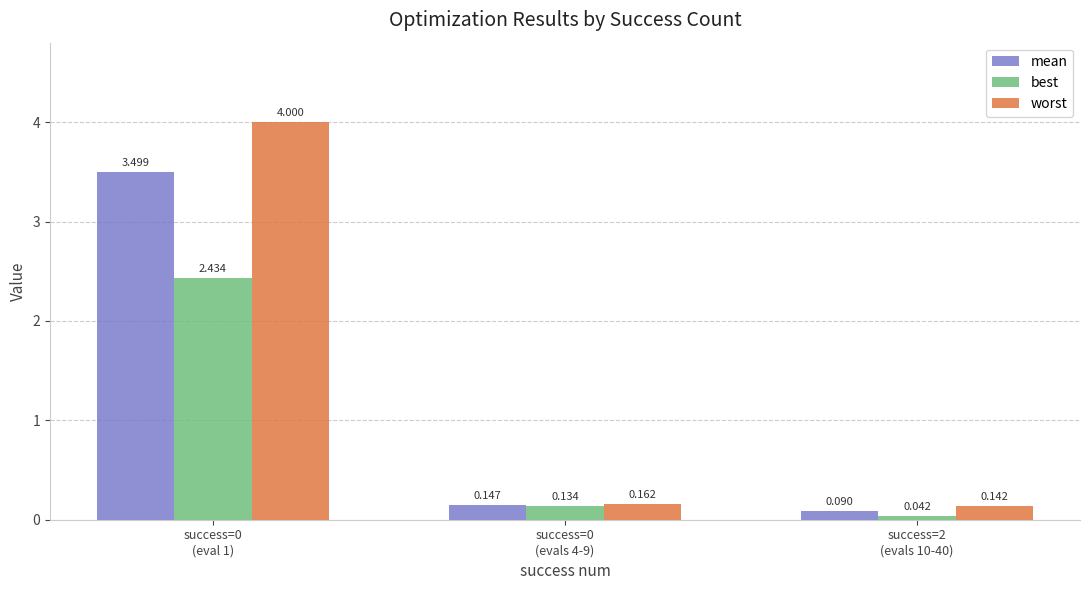

List the series in order of their overall mean, highest first.

worst, mean, best